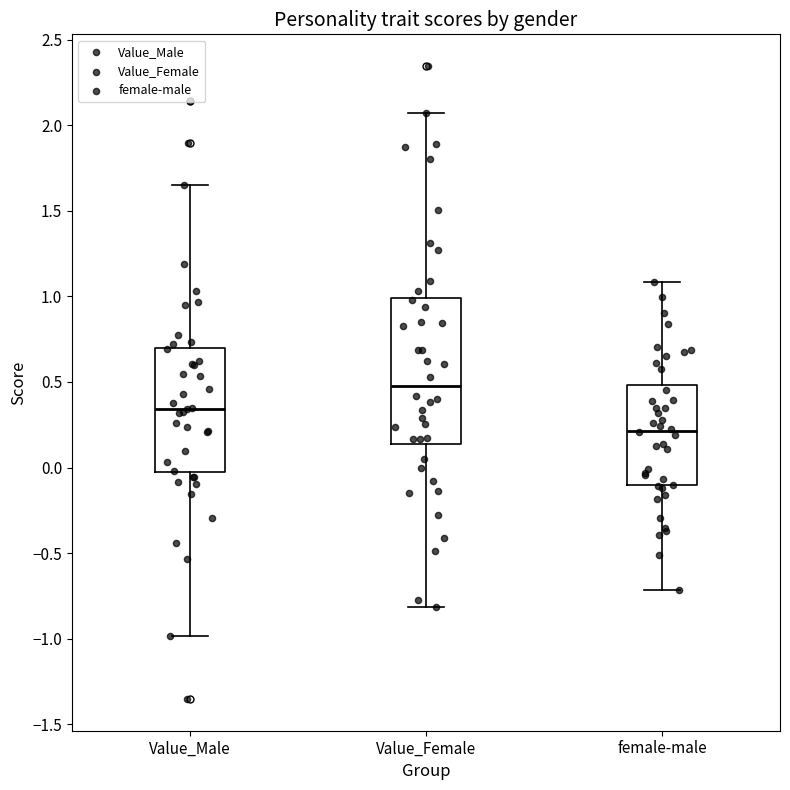

Where does the lower whisker of the box for Value_Male end on the y-axis? The values are not printed on the chart, so give them approximately, as read against the axis.

-1.00